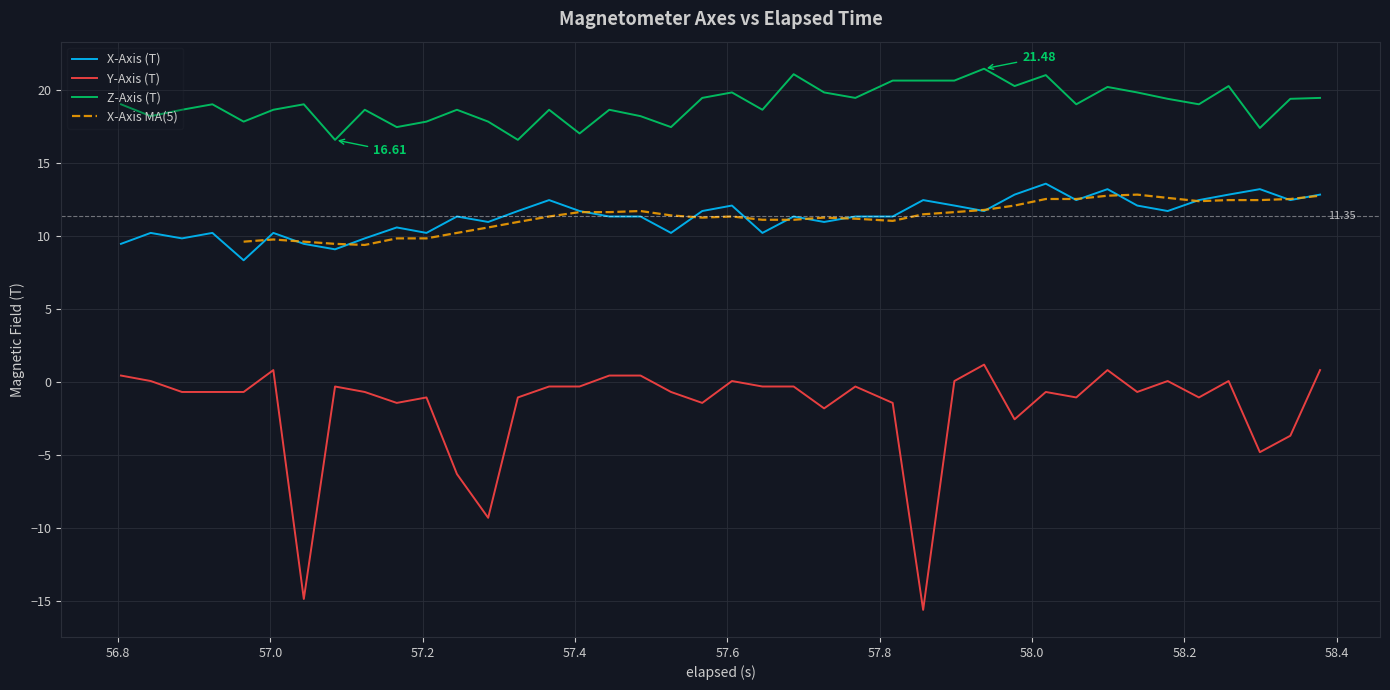

How many interior local peaks does the Y-Axis (T) series have?

10